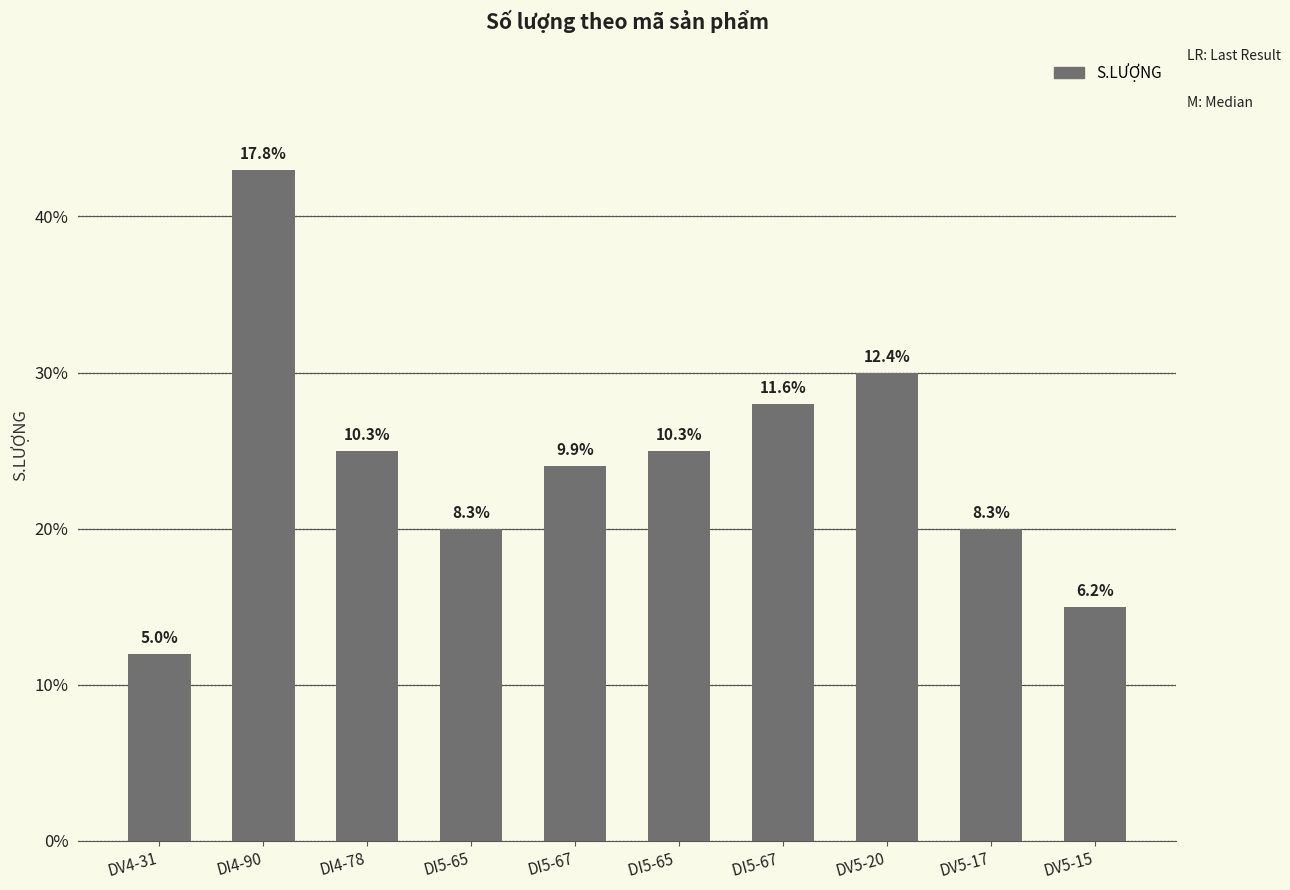

Where is the data nearest to the value 27?

DI5-67 